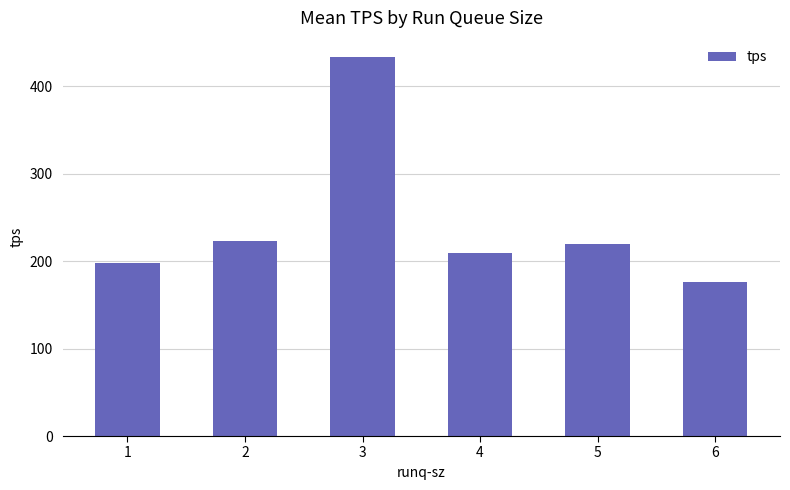

How many bars are there in total?

6